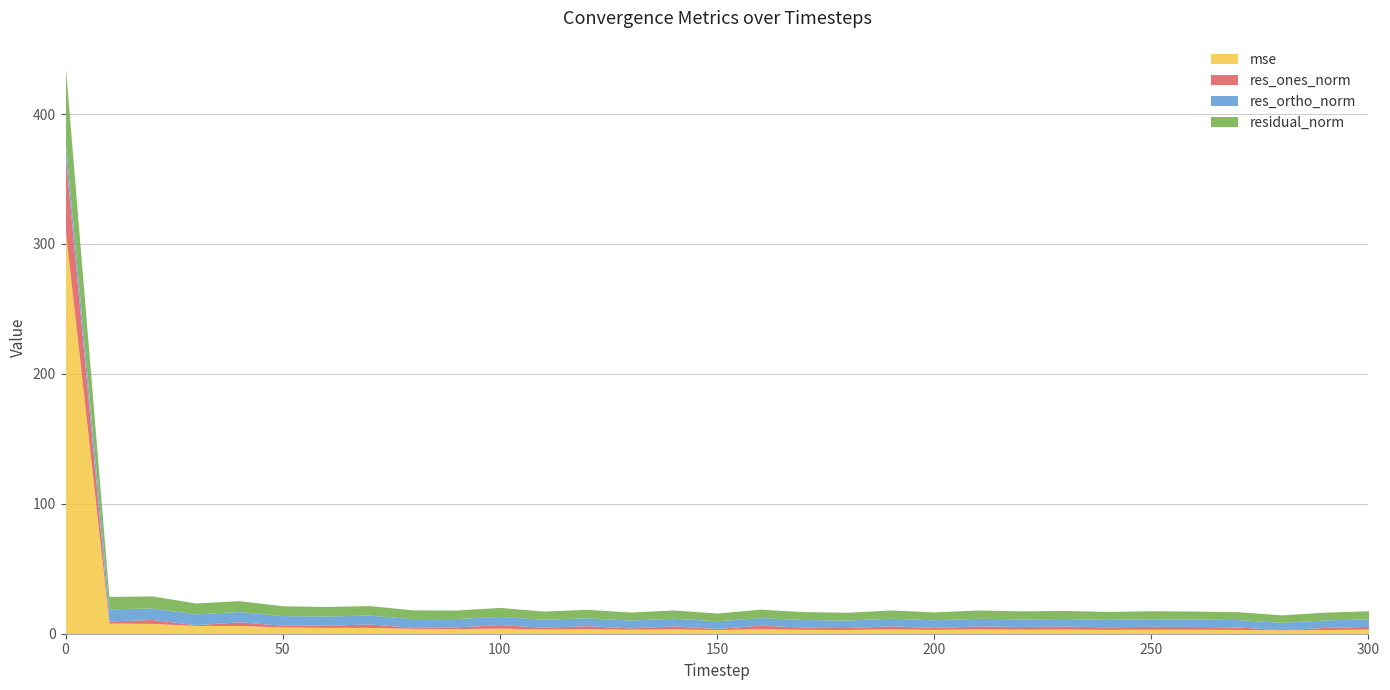

The mse series shows 1.4 at 30. True or false?

False